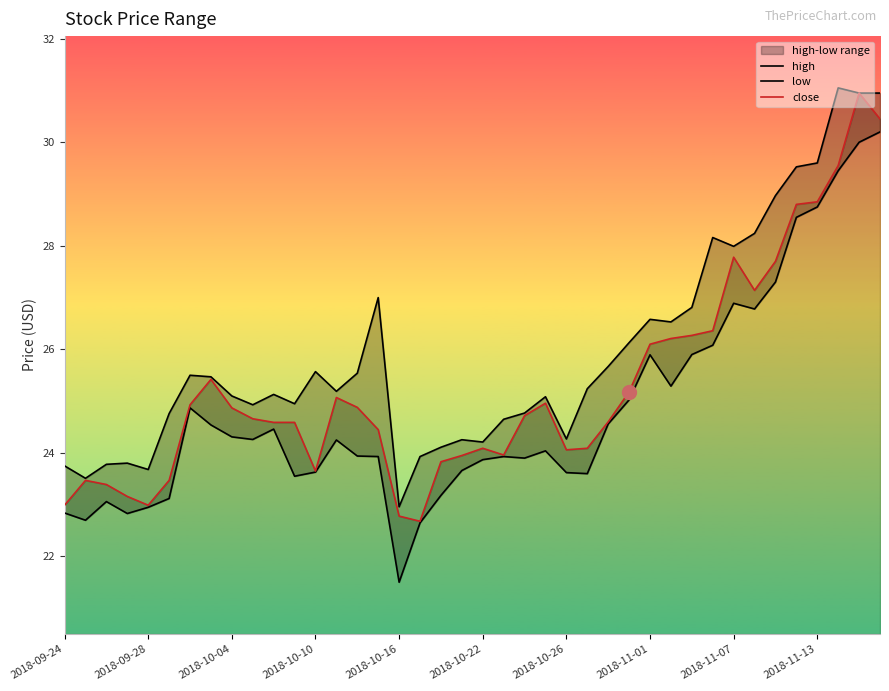

What is the maximum value for low?

30.2